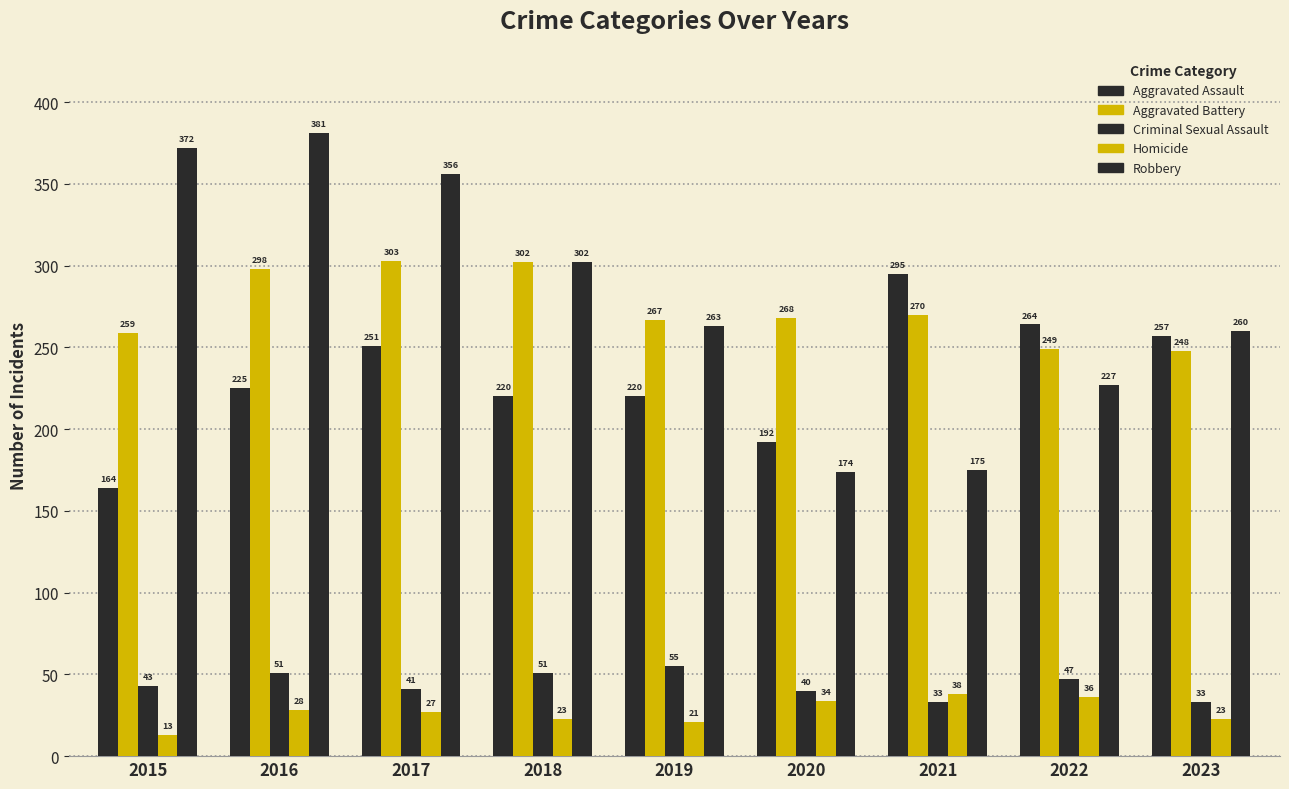

How many groups of bars are there?

9